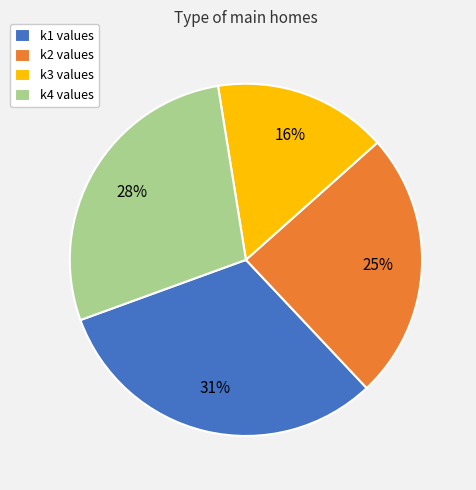

Does any single category account for the majority?

No